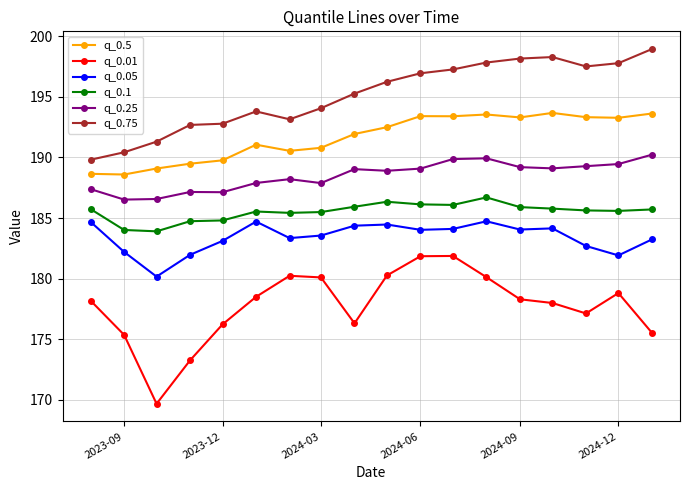

What is the smallest value displayed?

169.7